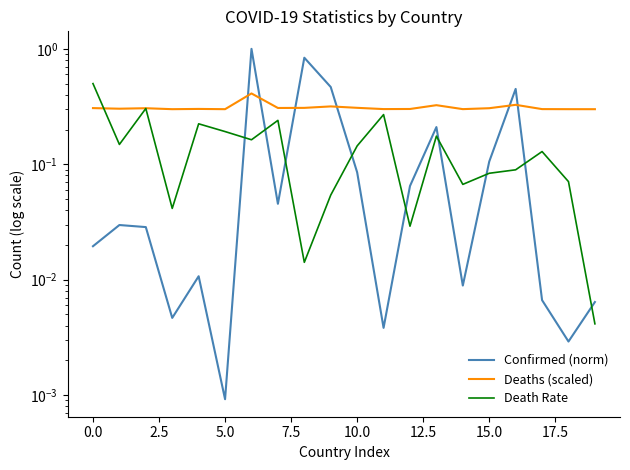

How many lines are shown in the chart?

3